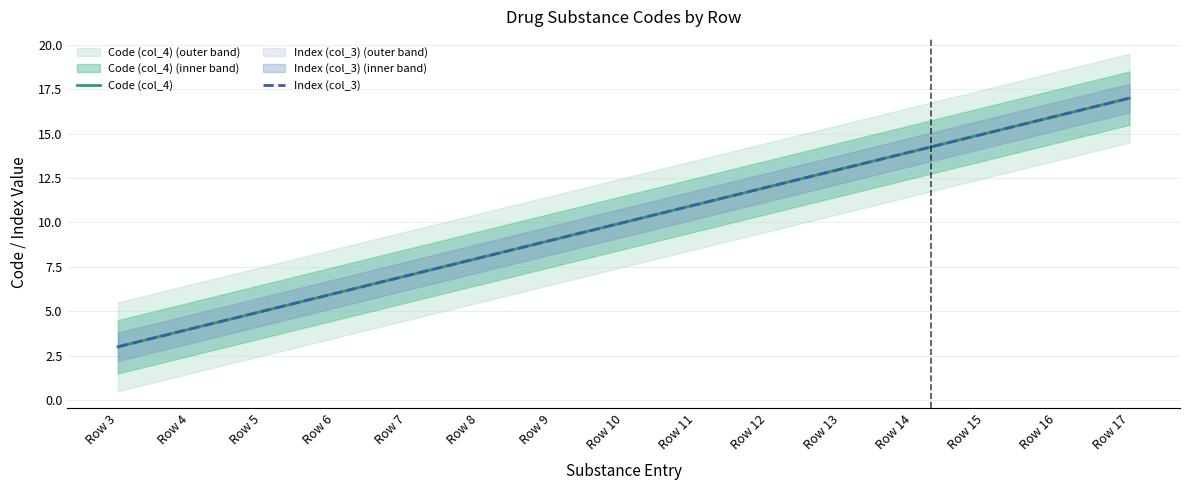

What is the average value of the Index (col_3) series?

10